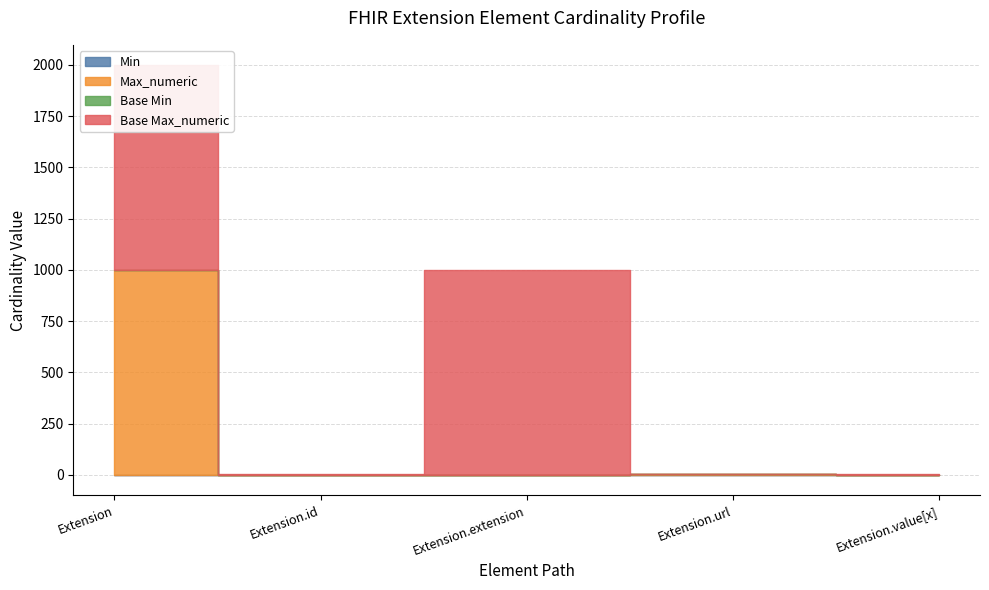

True or false: Max_numeric has more than 1 interior local peaks.

False